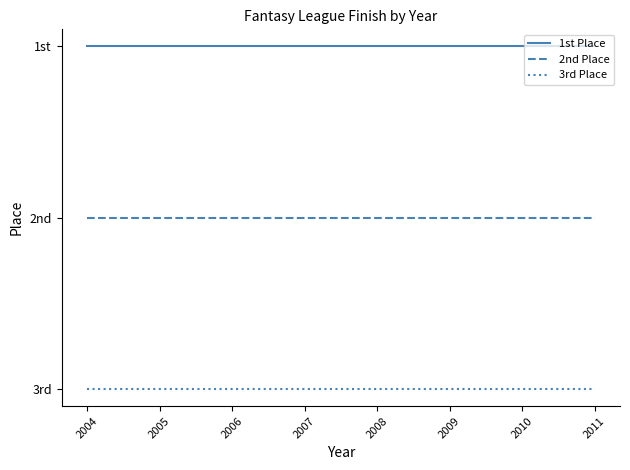

The 1st Place series shows 1 at 2005. True or false?

True